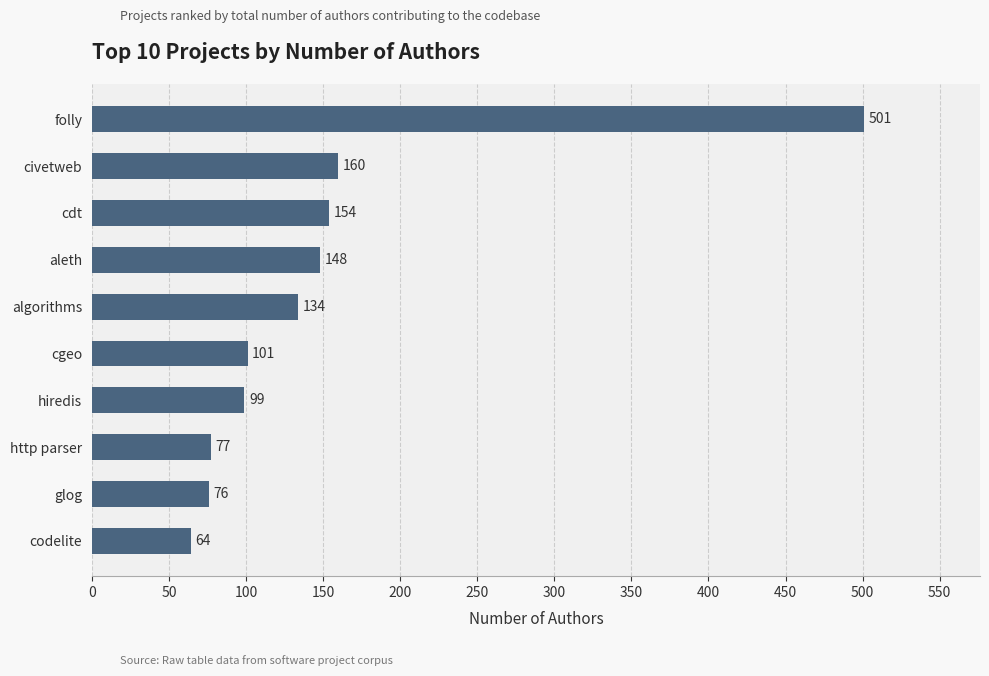

What is the label of the 10th bar from the top?

codelite